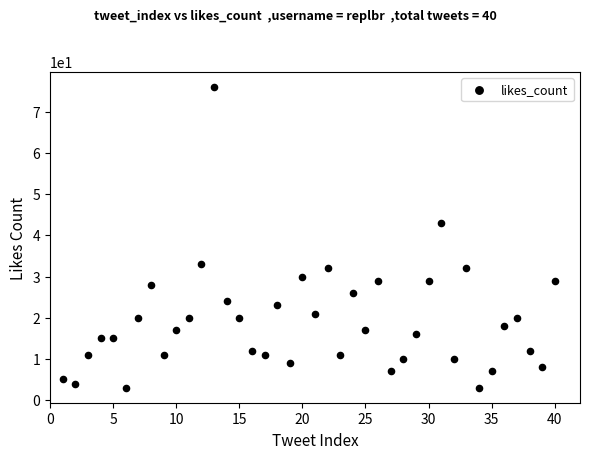

What is the range of Y values (max minus min)?

73